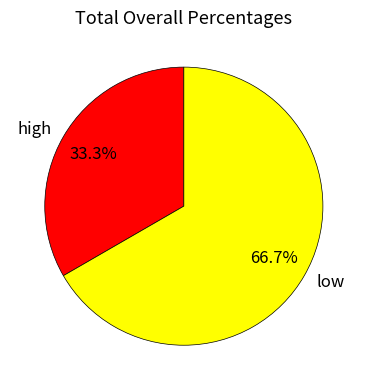

Combined, what portion of the pie is high and low?

100.0%